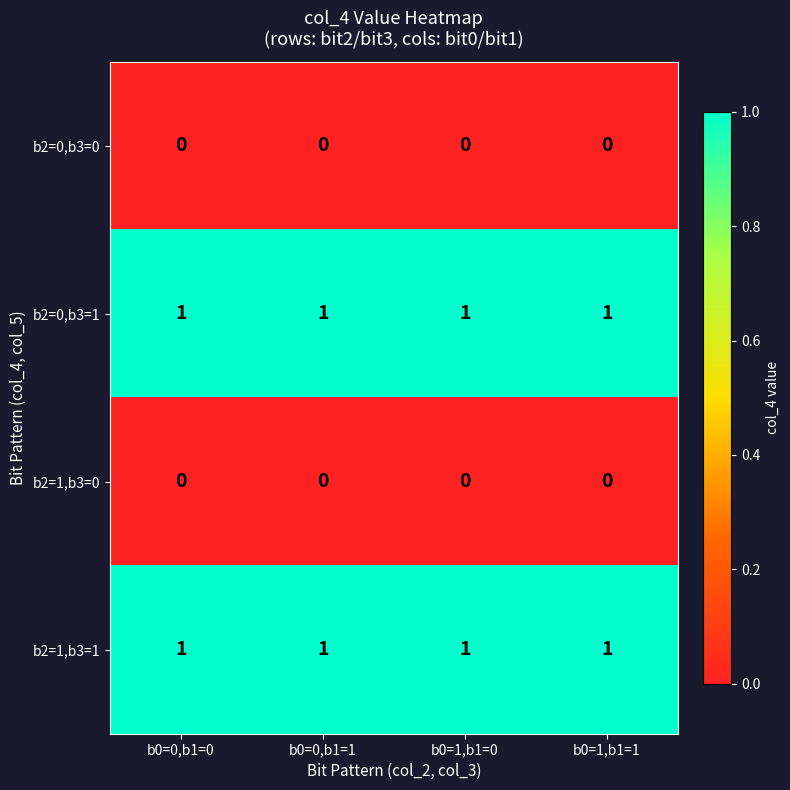

The b2=1,b3=1 series shows 0 at b0=1,b1=0. True or false?

False